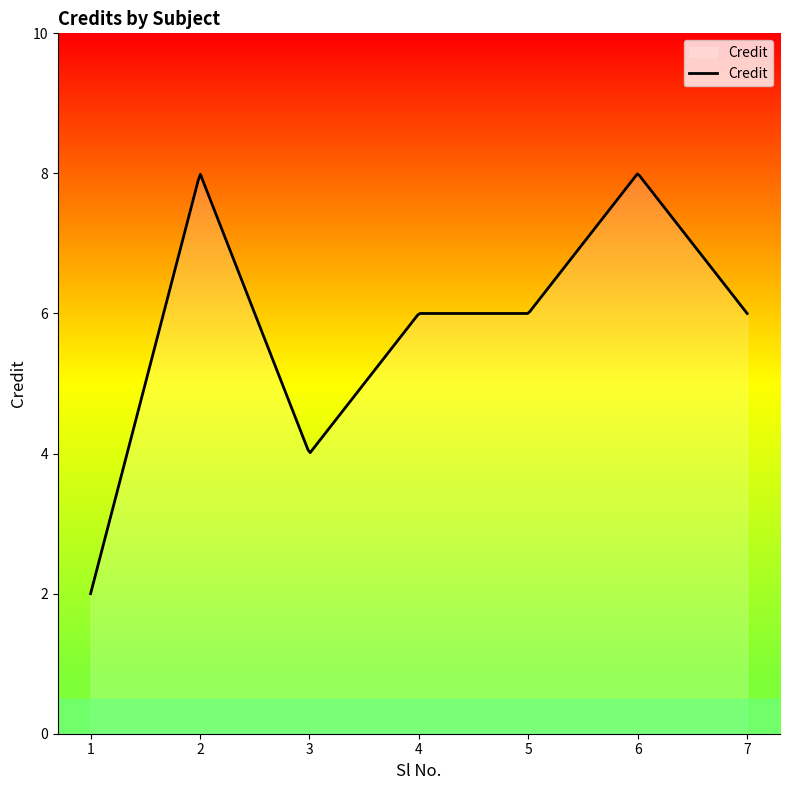

What is the smallest value displayed?

2.0